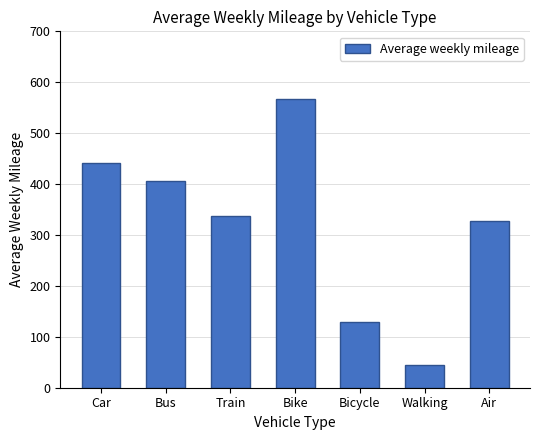

Reading left to right, what are all the values shown in this chart?

441.2	405.7	336.6	567.3	129.5	45.0	327.2